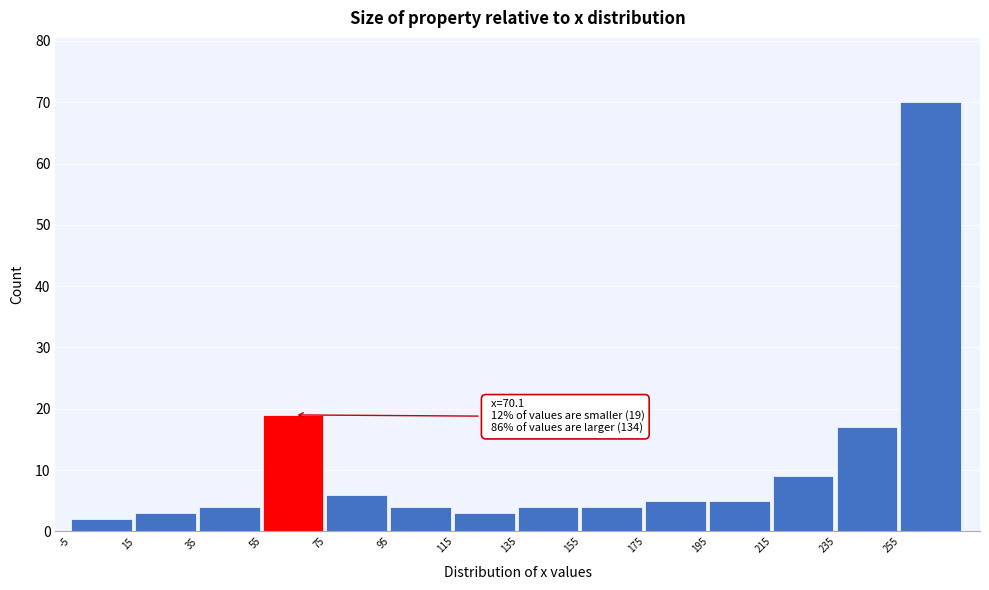

Which range on the x-axis has the tallest bar?

255 to 275